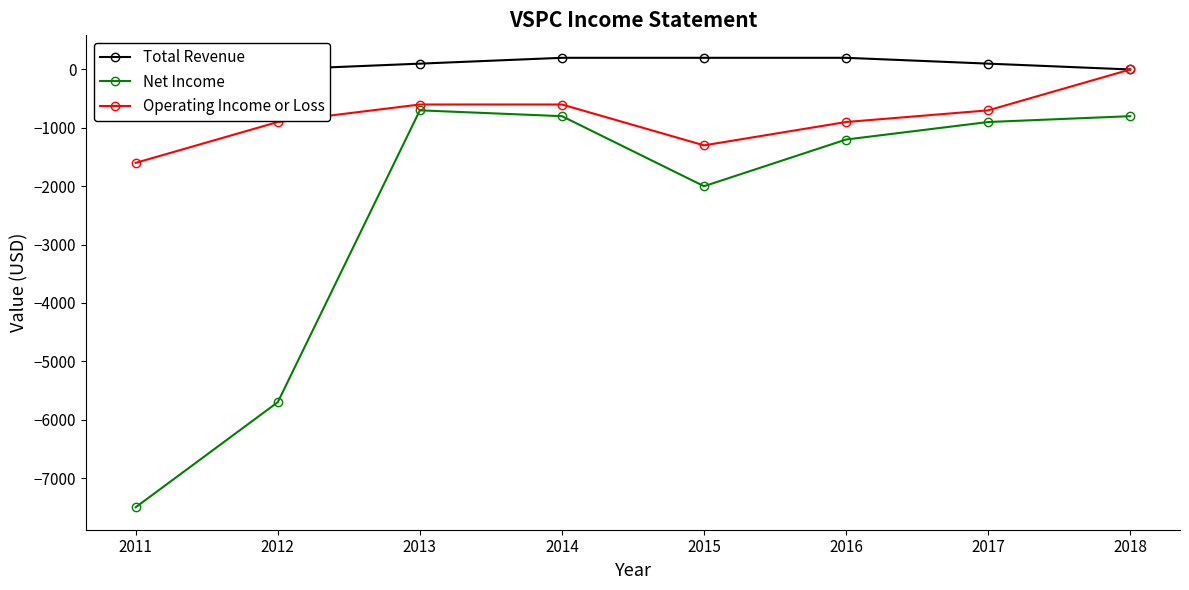

What is the value of the Net Income point at the 8th from the left?

-800